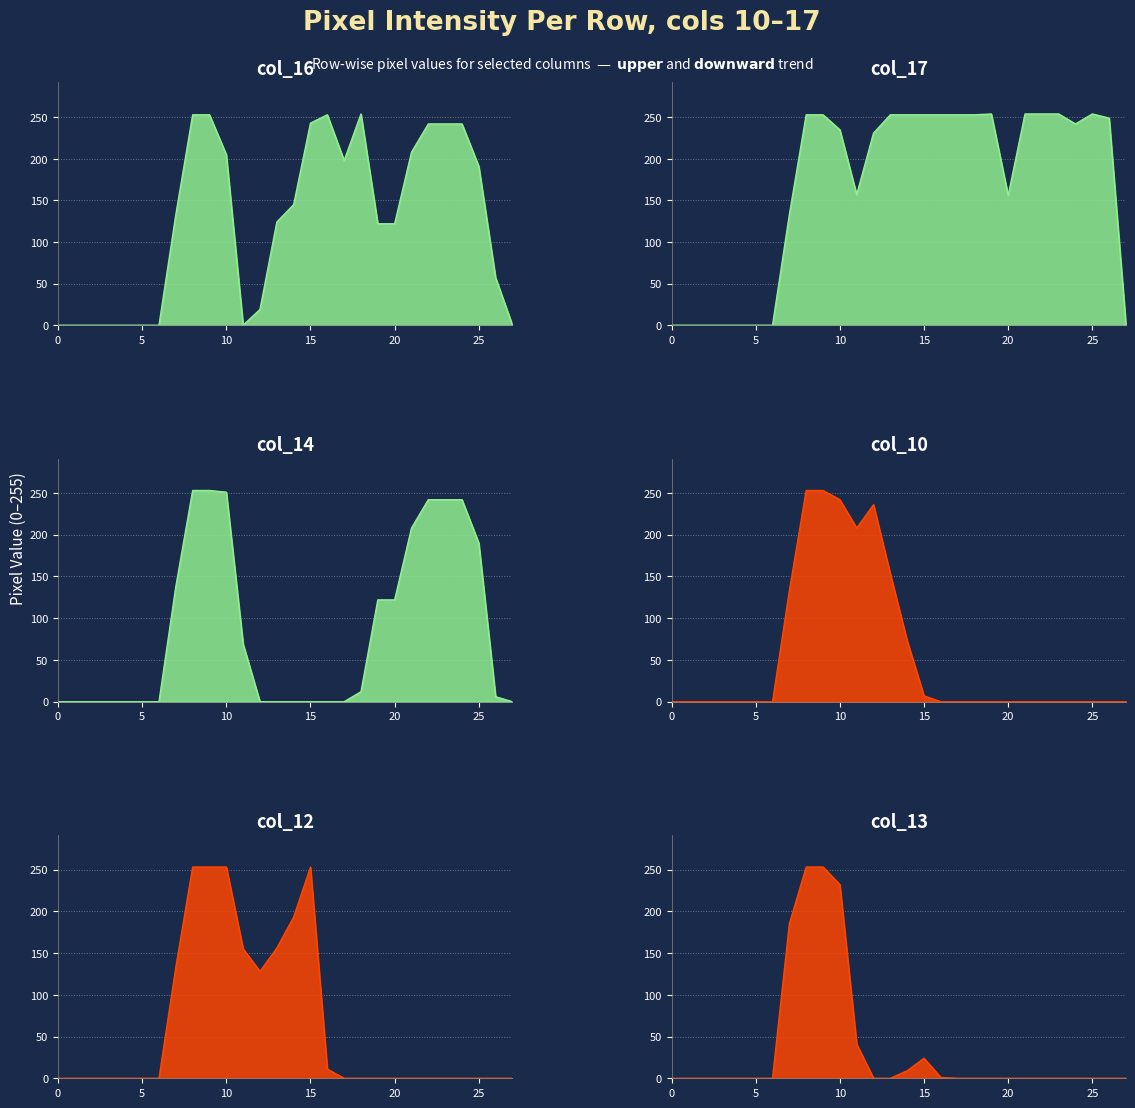

What is the difference between the maximum and minimum values in the col_14 series?

253